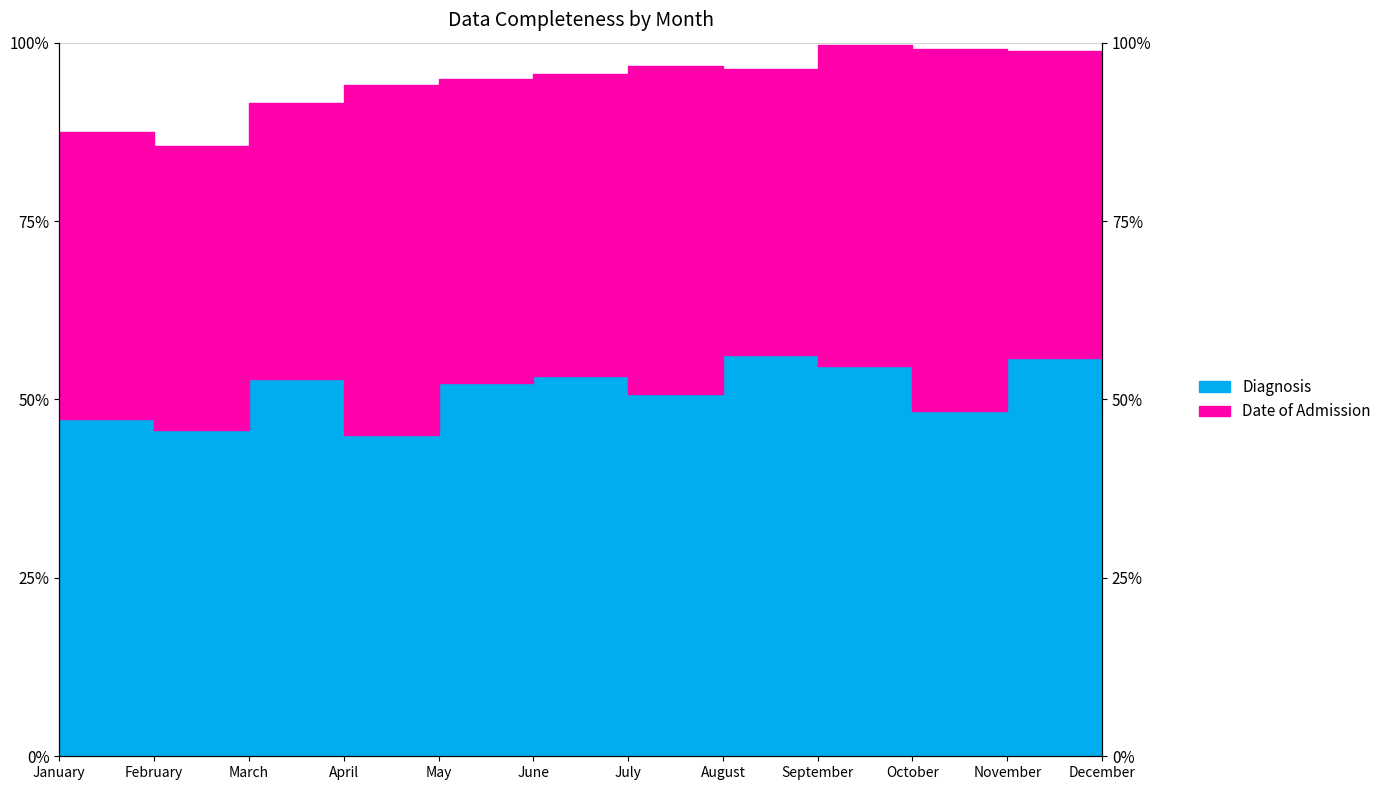

List the labels in order of Diagnosis value, smallest first.

April, February, January, December, October, July, May, March, June, September, November, August